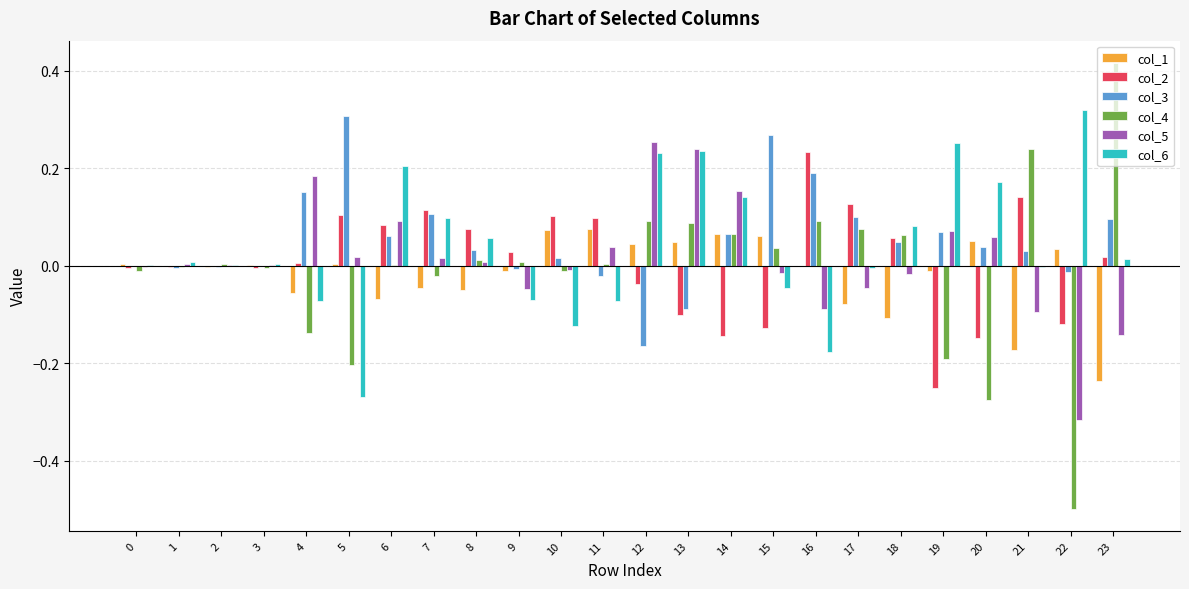

The value of col_5 at 22 is -0.5. True or false?

False